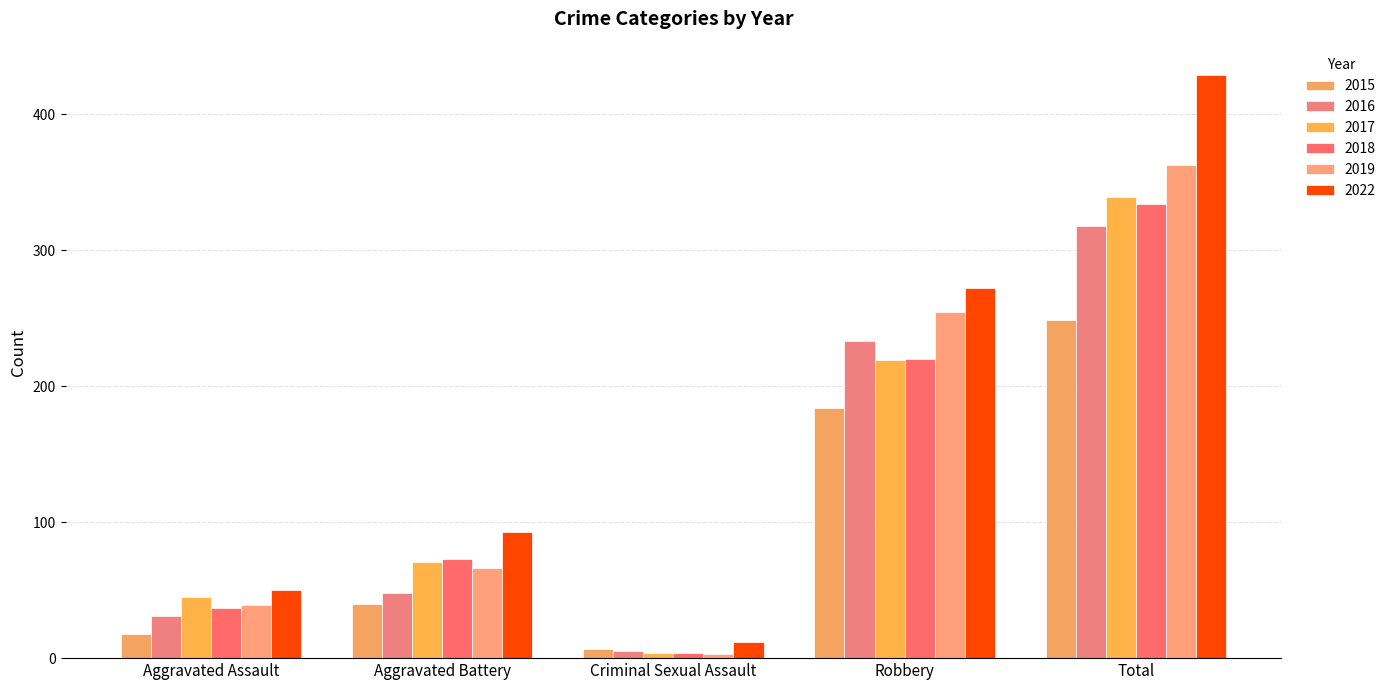

The value of 2016 at Aggravated Battery is 75. True or false?

False